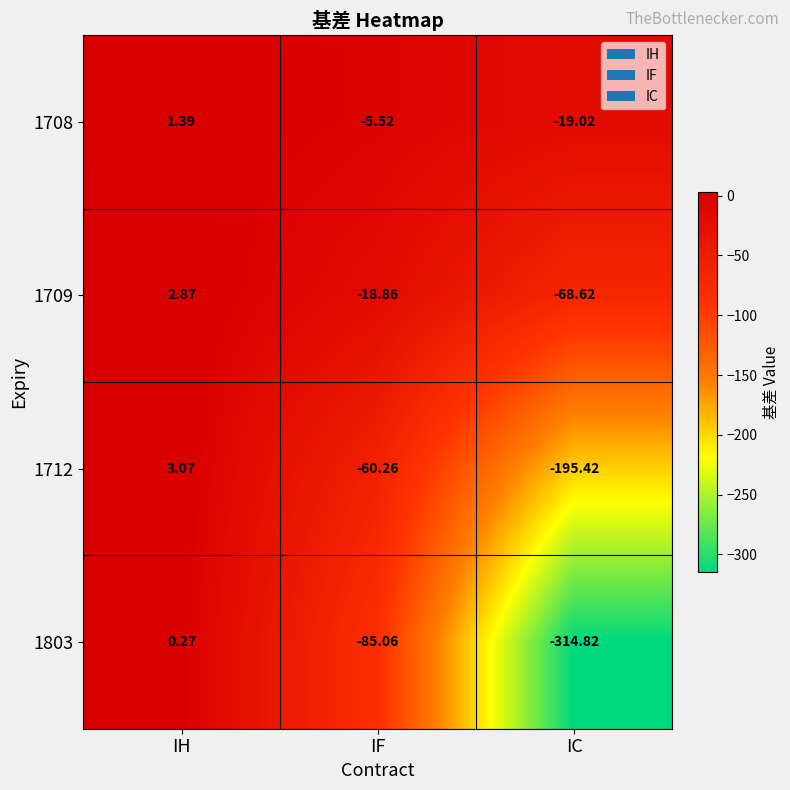

Which series has the largest range (max minus min)?

1803